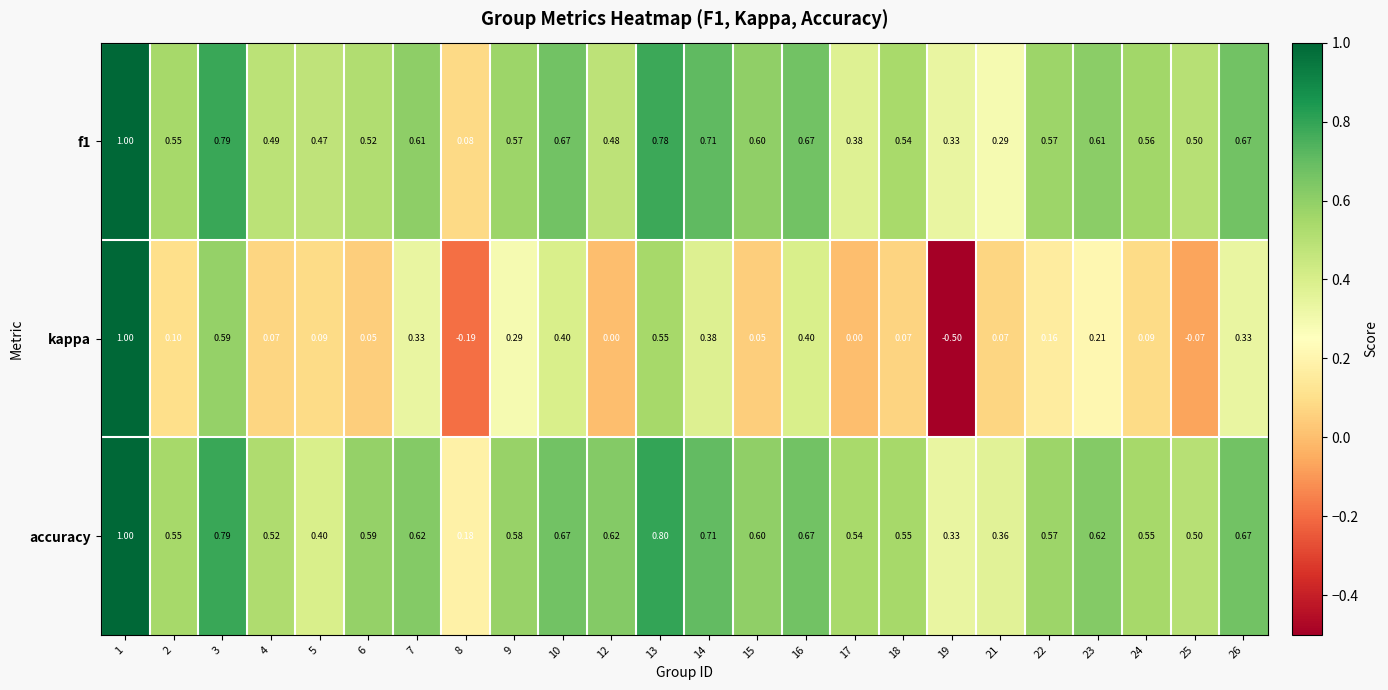

Which series has the largest total across all categories?

accuracy